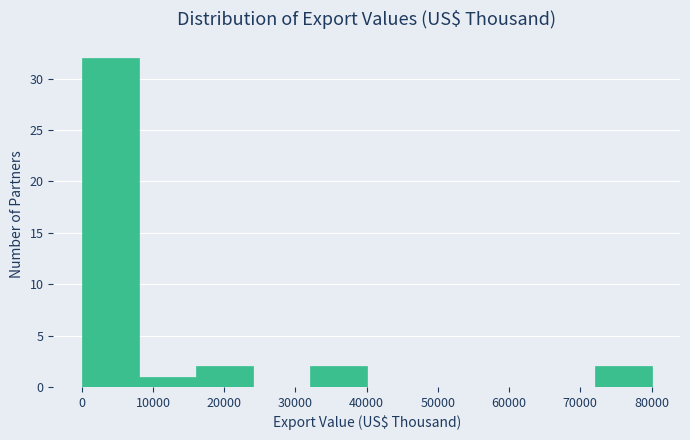

What is the height of the bar covering 72000 to 80000 on the x-axis? The values are not printed on the chart, so give them approximately, as read against the axis.

2